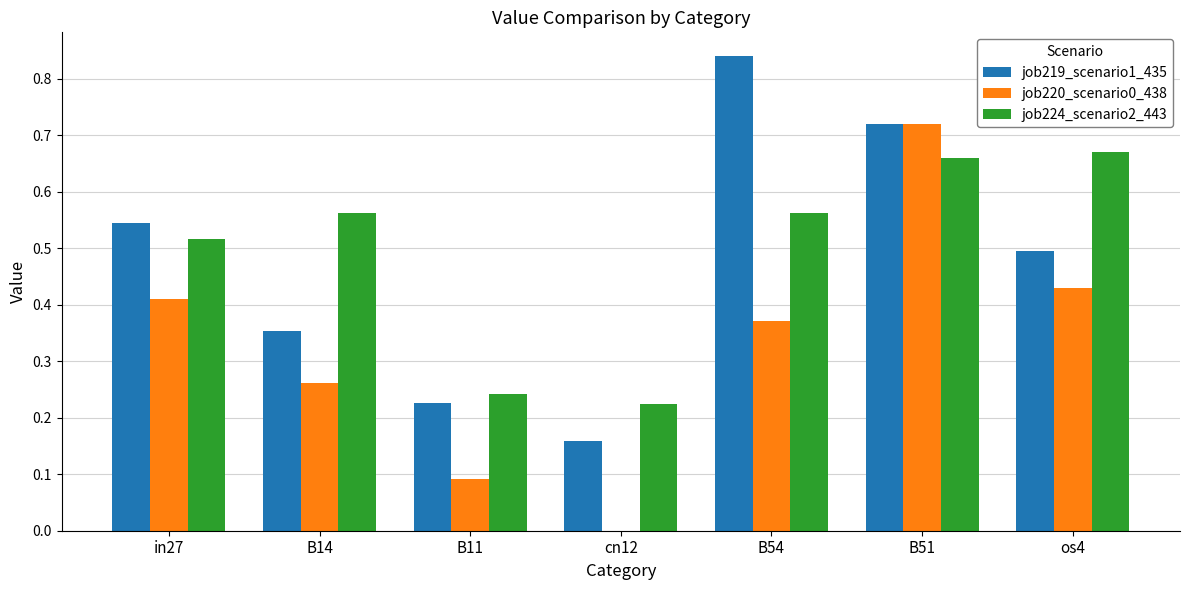

What is the total value across all series at B14?

1.2